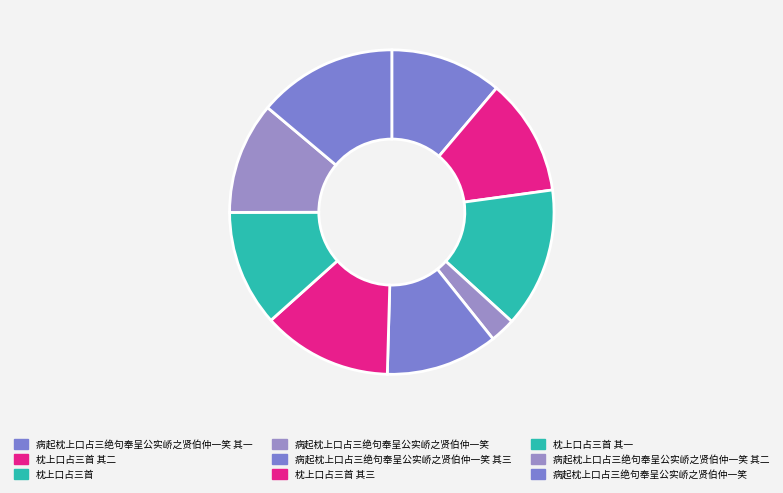

To the nearest percent, what is the difference between the largest and smallest slice percentages?

11%